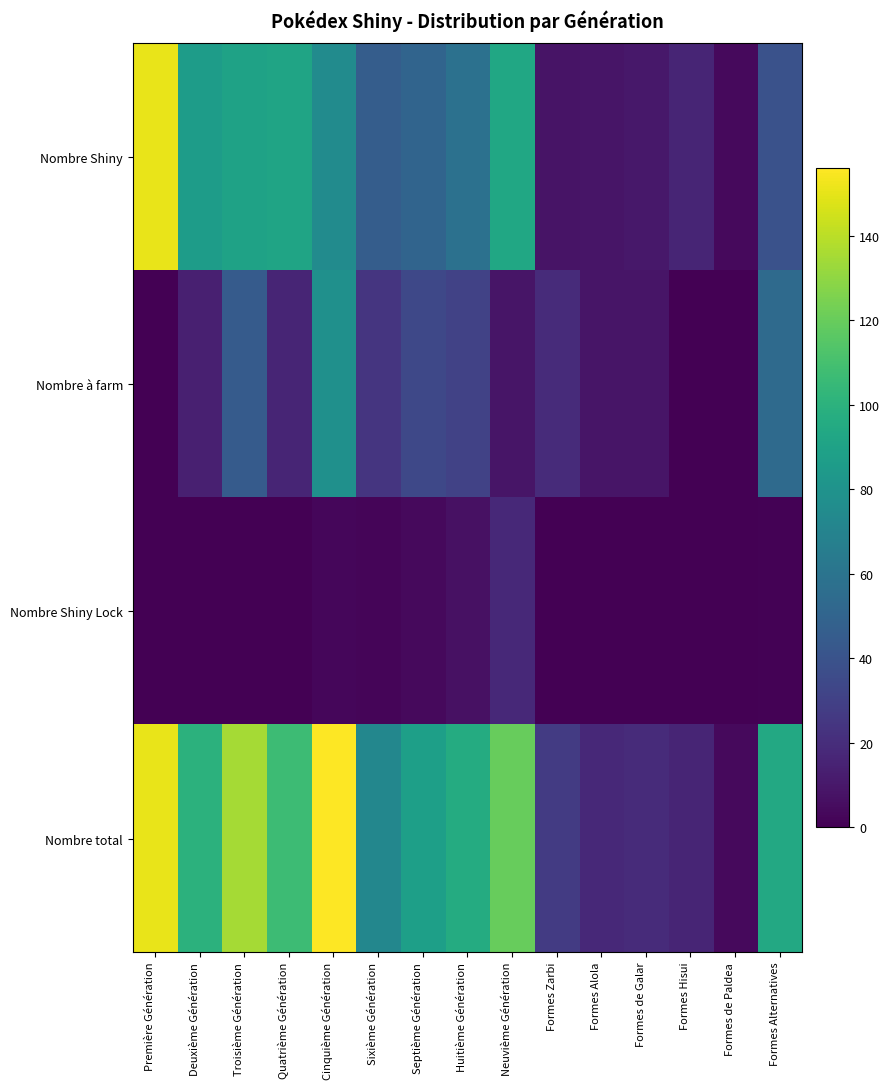

Which series has the largest total across all categories?

Nombre total